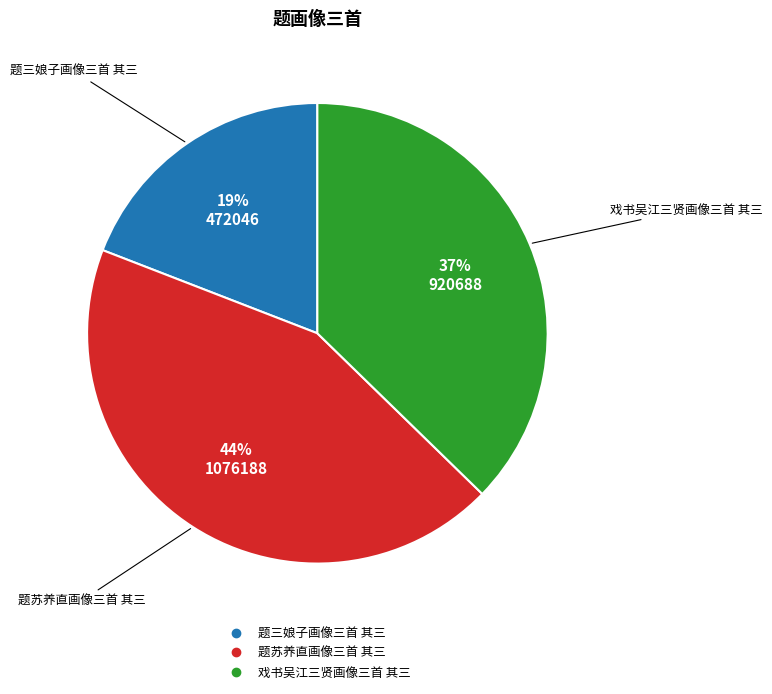

Do 题三娘子画像三首 其三 and 戏书吴江三贤画像三首 其三 together represent more than half of the pie?

Yes